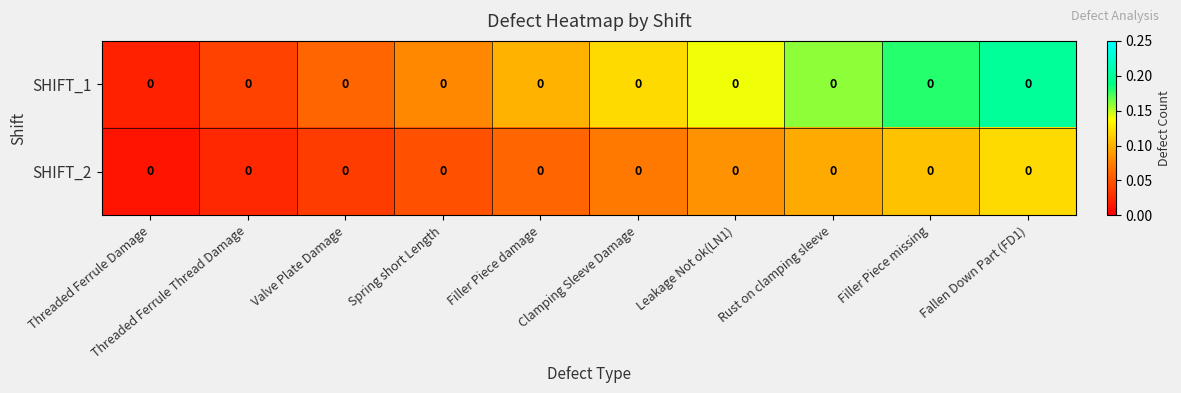

At which category is the sum across all series the highest?

Fallen Down Part (FD1)